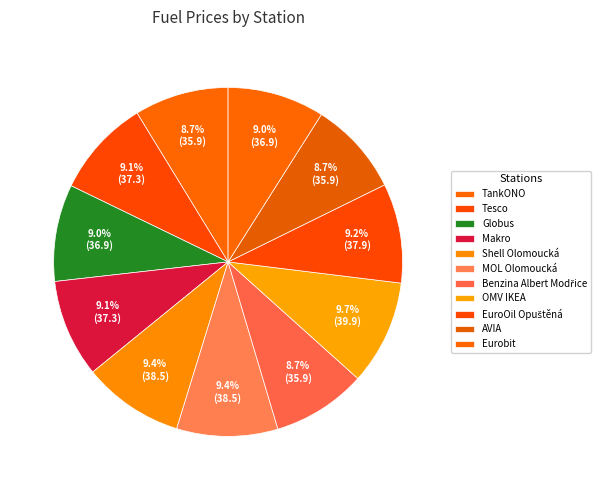

How many slices are in this pie chart?

11